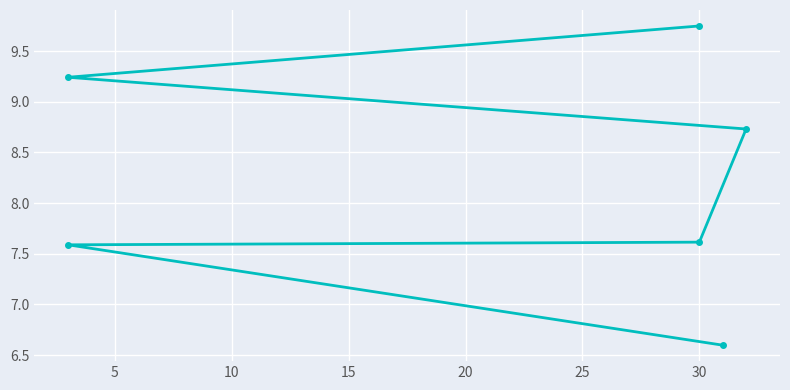

What is the change in value from 10 to 20?

+1.6